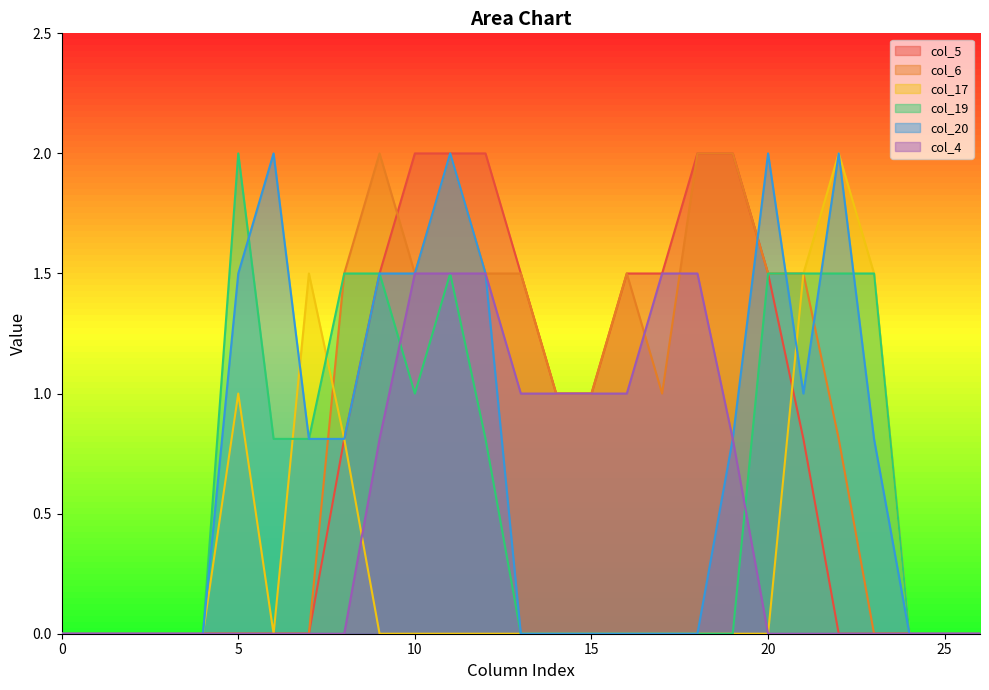

At which label is col_19 closest to 1?

10